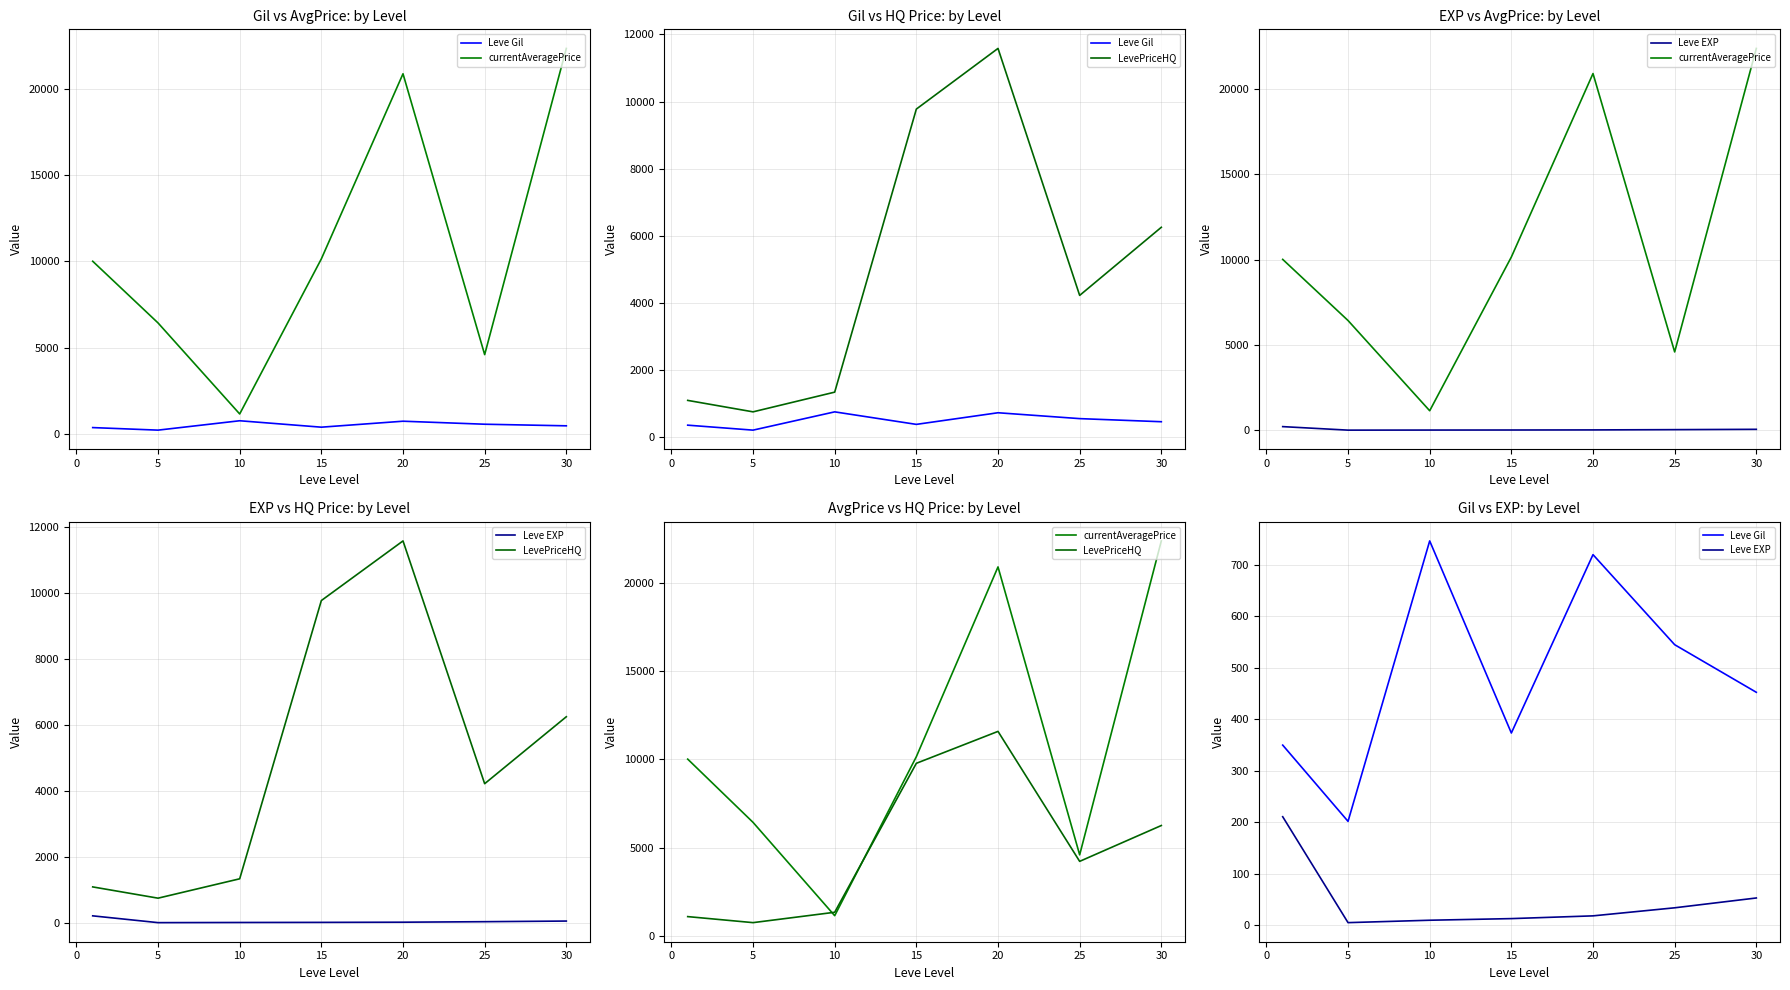

Count the number of categories in the chart.

7